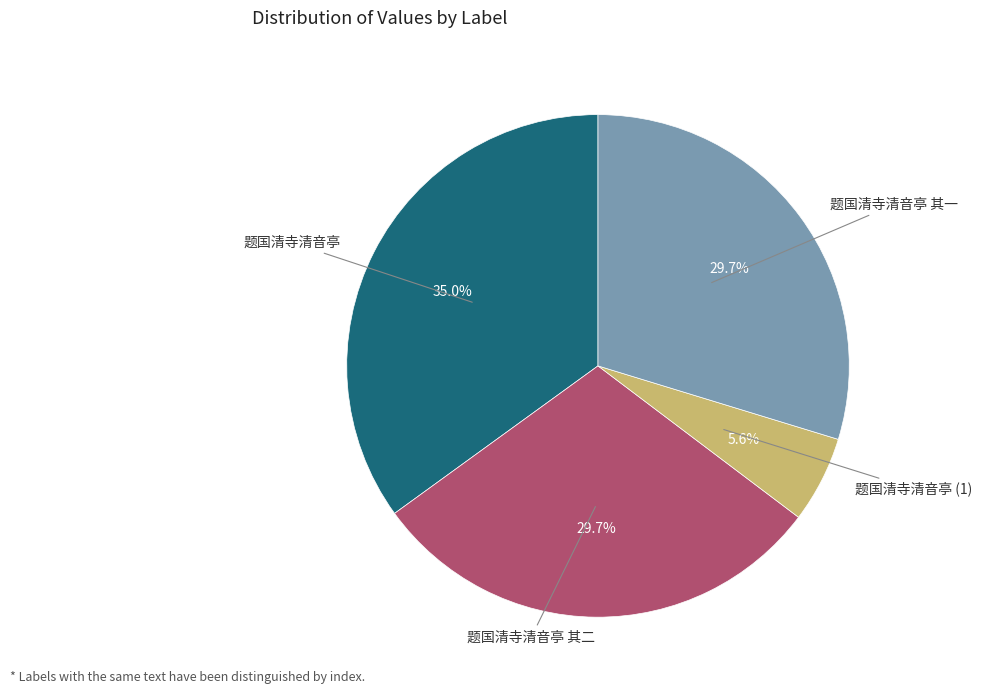

Is there a majority slice in this chart?

No